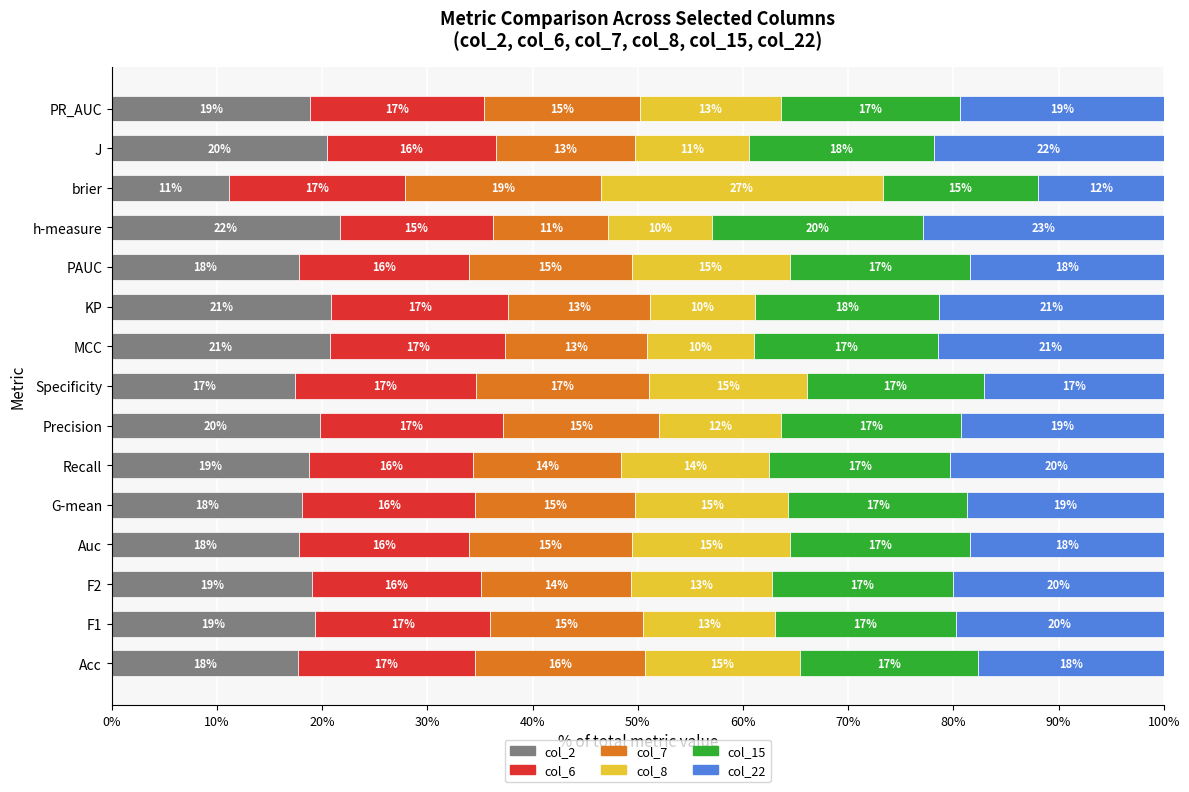

How many col_2 values are between 0 and 1?

15